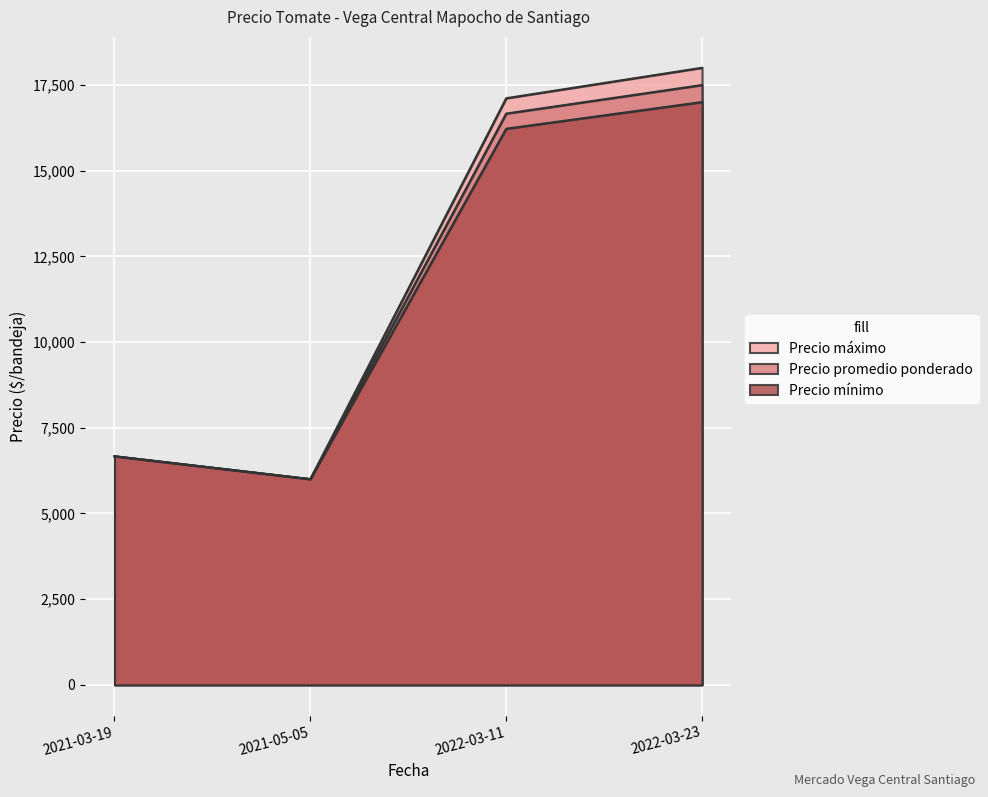

True or false: Precio mínimo has a value of 17000 at 2022-03-23.

True